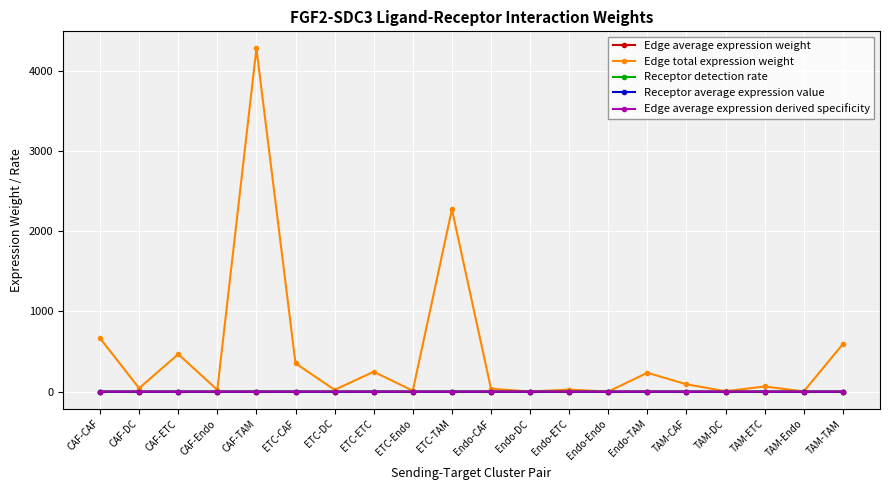

True or false: Edge average expression weight has a value of 0.0 at CAF-DC.

True